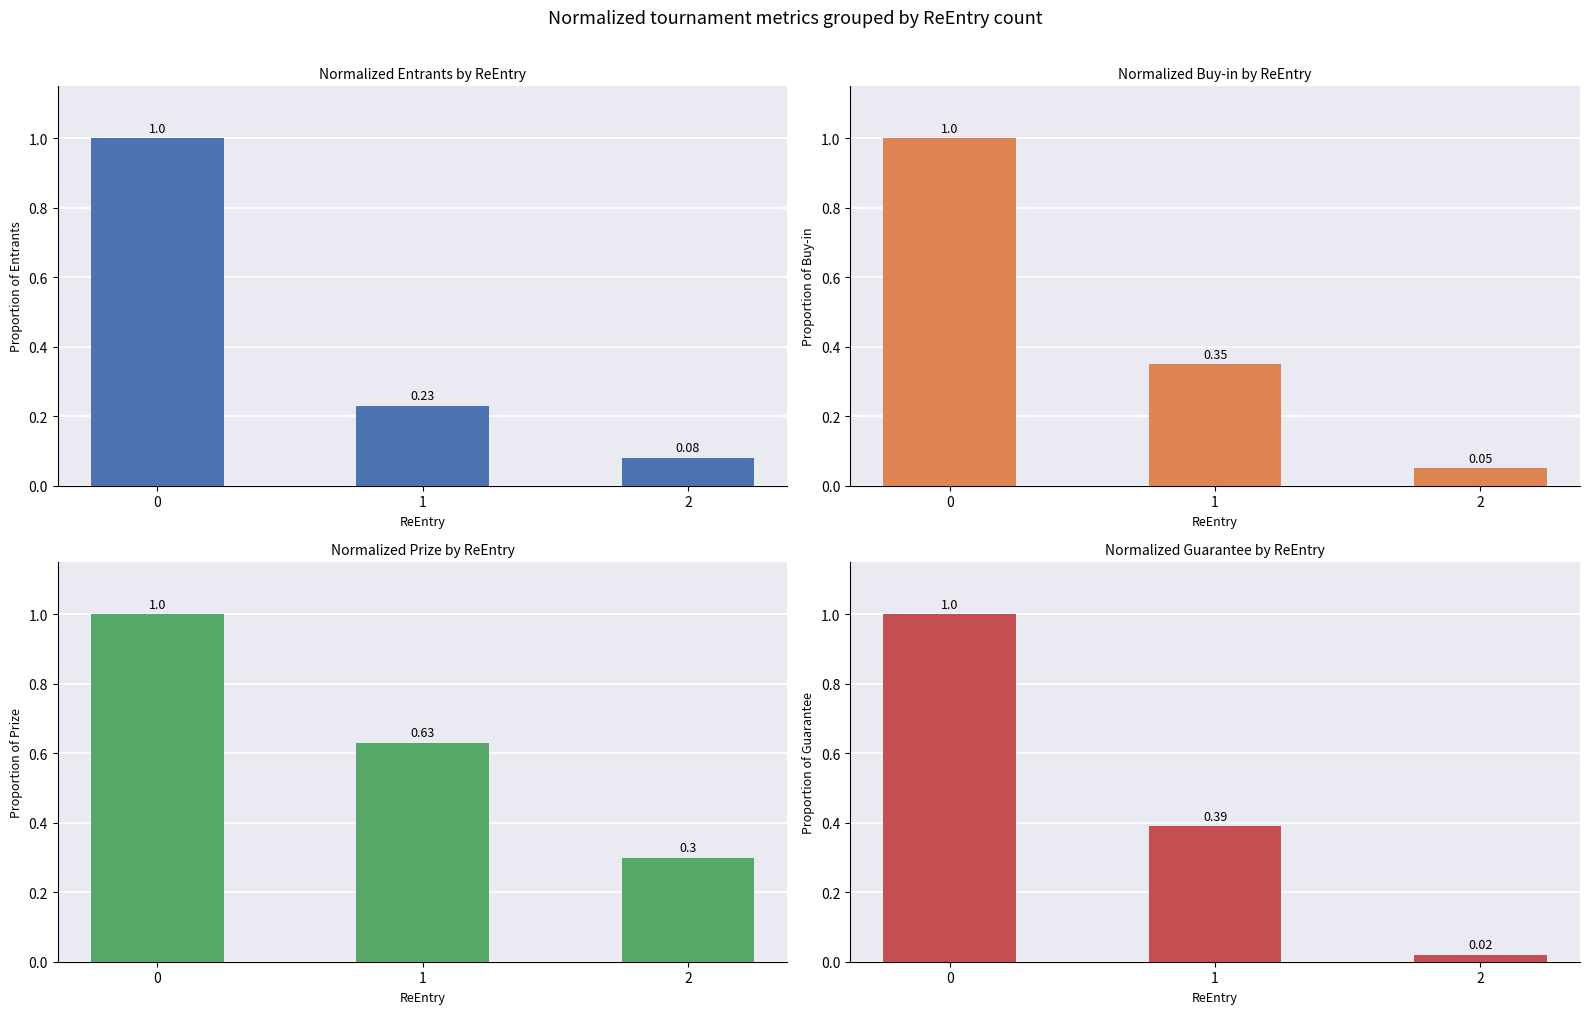

What is the value of the Prize bar at the 1st from the left?

1.0